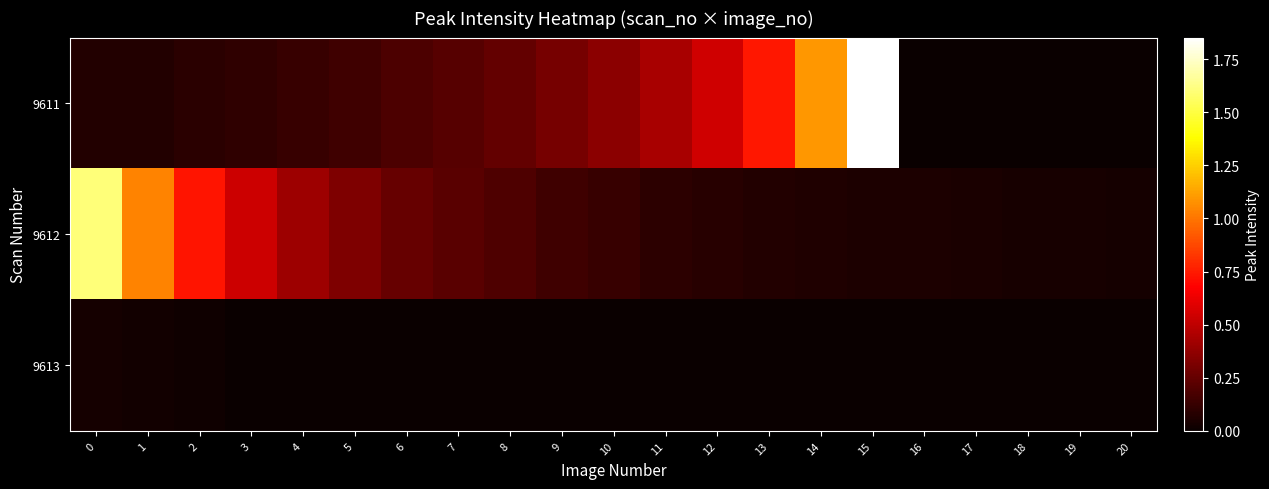

At how many categories does at least one series exceed 1?

4